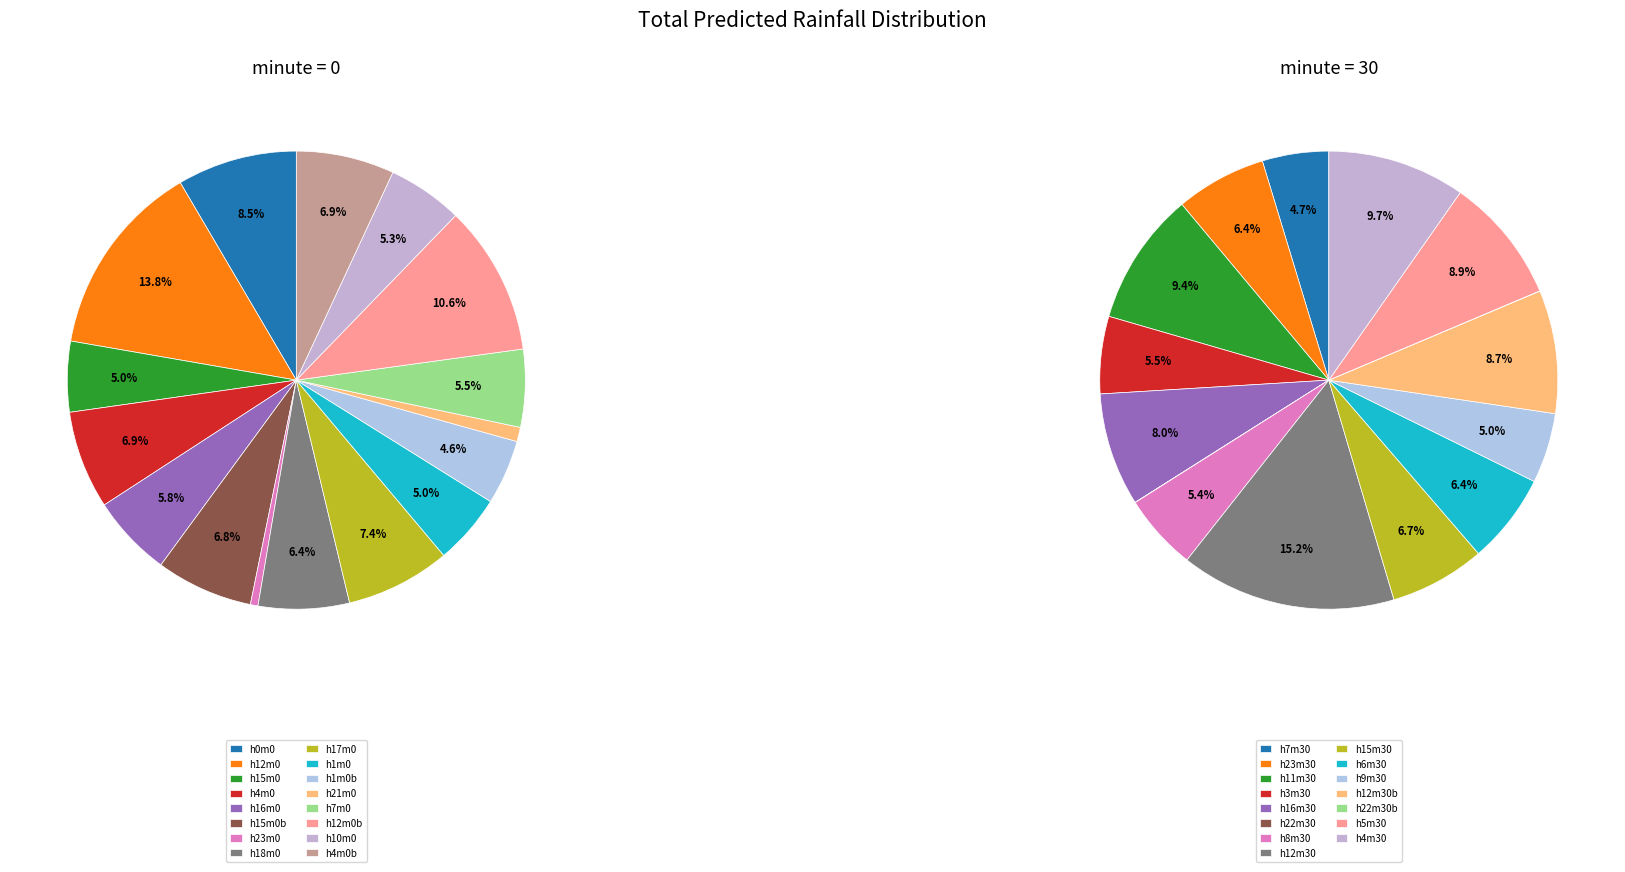

True or false: minute=30 accounts for 52% of the total.

False